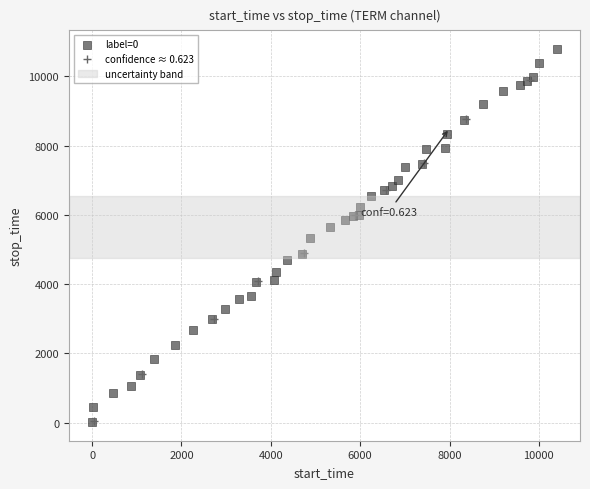

Which series has the widest spread of Y values?

label=0